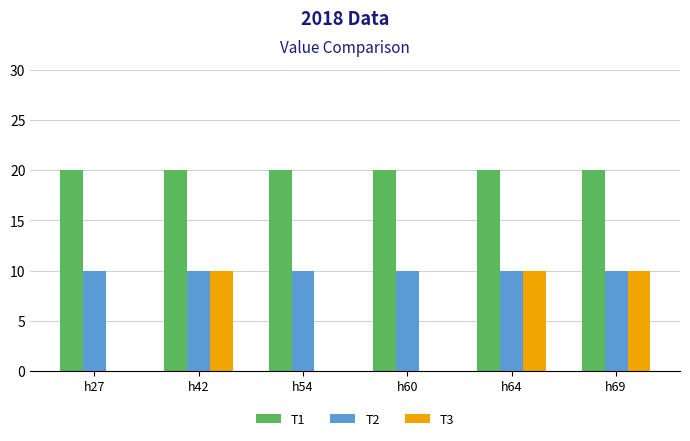

What is the total value across all series at h42?

40